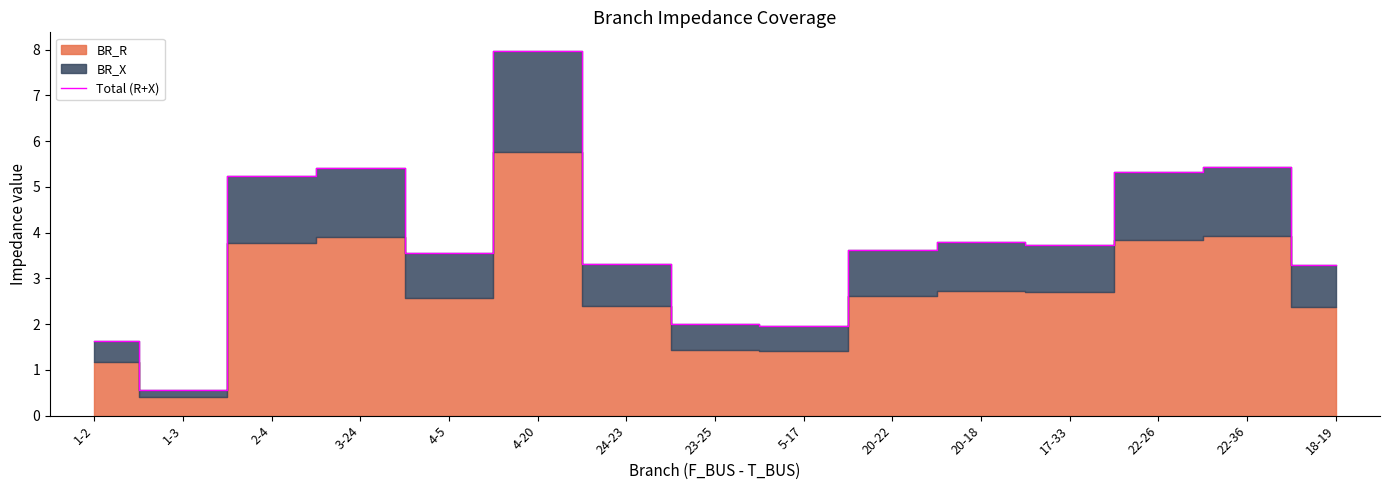

Reading left to right, what are all the values shown in this chart?

1.6	0.6	5.2	5.4	3.5	8.0	3.3	2.0	1.9	3.6	3.8	3.7	5.3	5.4	3.3